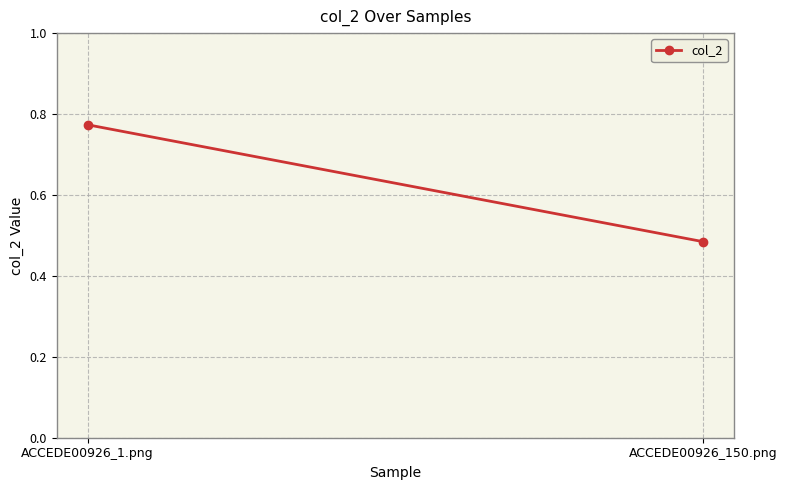

What is the average value?

0.6